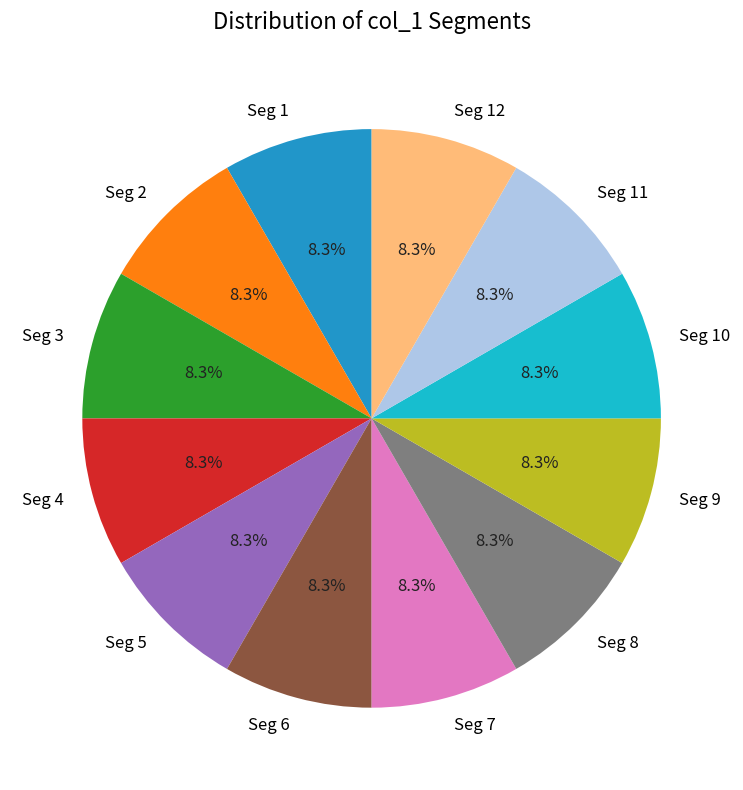

Combined, what portion of the pie is Seg 9 and Seg 6?

16.7%